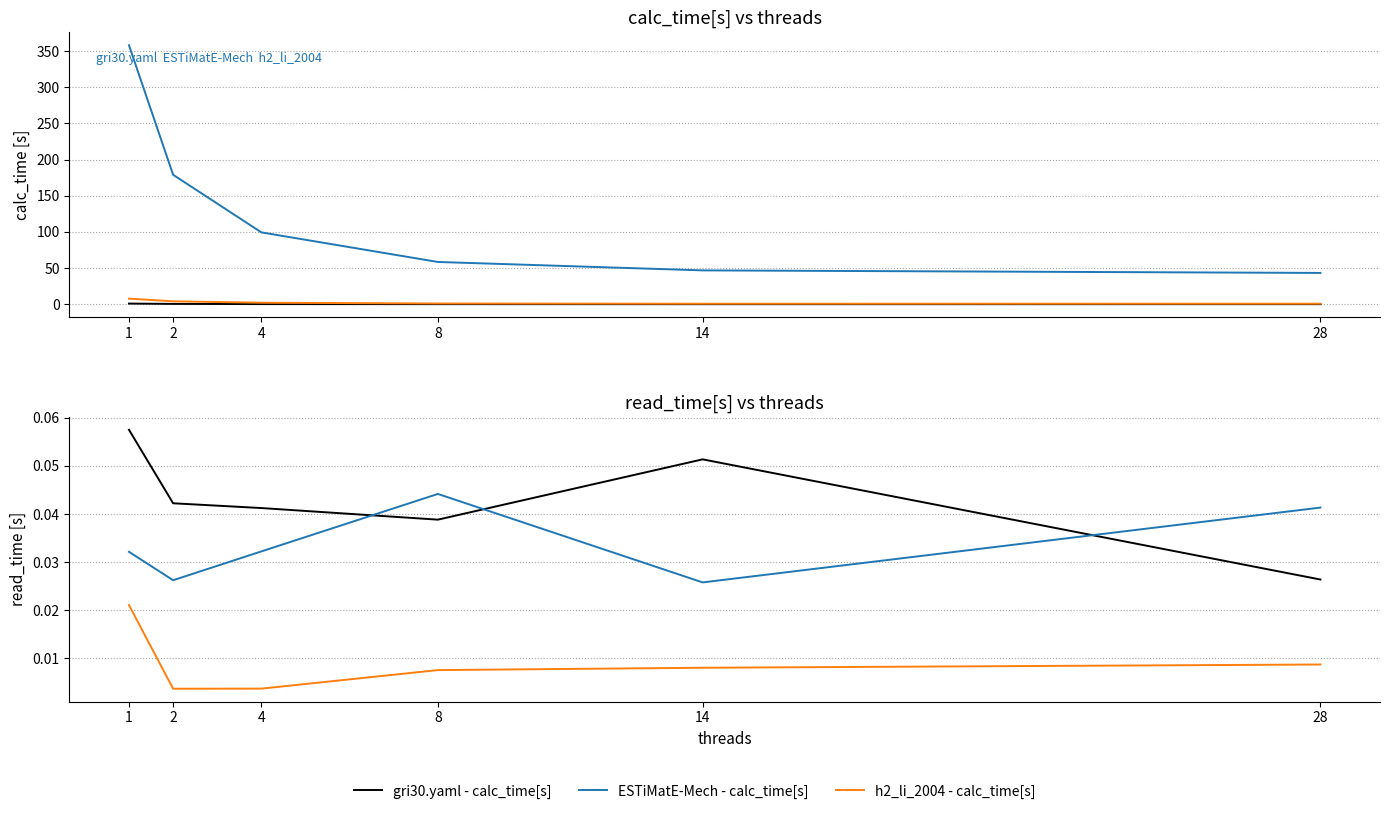

The value of h2_li_2004 - read_time[s] at 1 is 0.0. True or false?

True